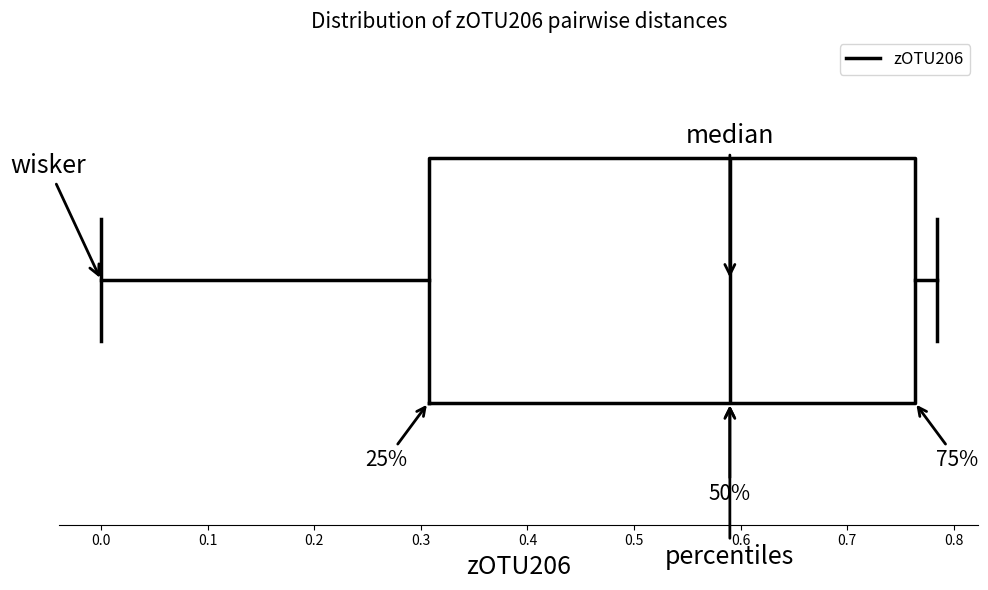

Where does the right whisker of the box end on the x-axis? The values are not printed on the chart, so give them approximately, as read against the axis.

0.78